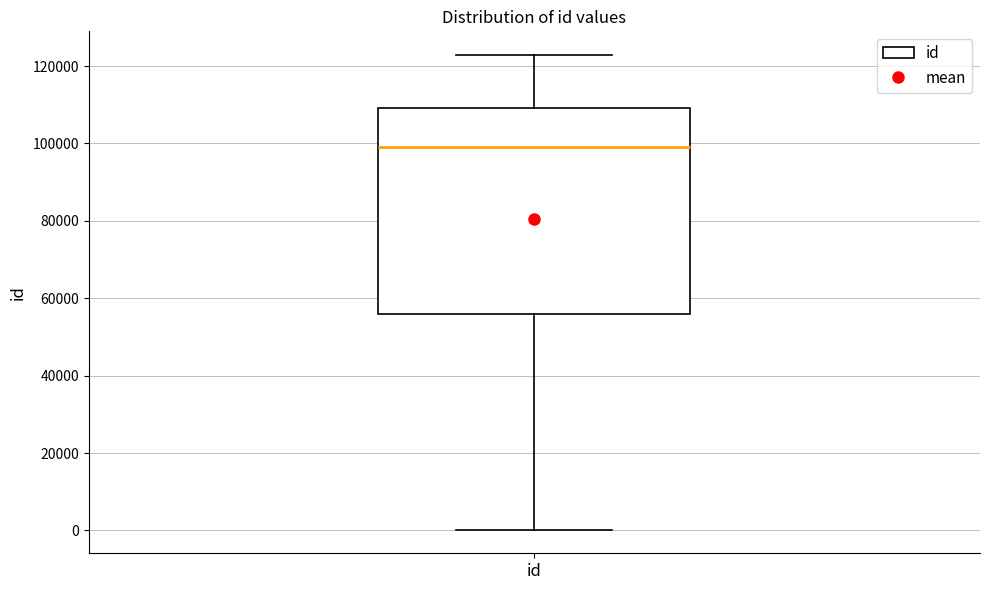

Transcribe this box plot: give where the median line is, the range the box spans, and where the two whiskers end, as read against the y-axis. The values are not printed on the chart, so give them approximately, as read against the axis.

median 98000, box 56000 to 110000, whiskers 0 to 122000